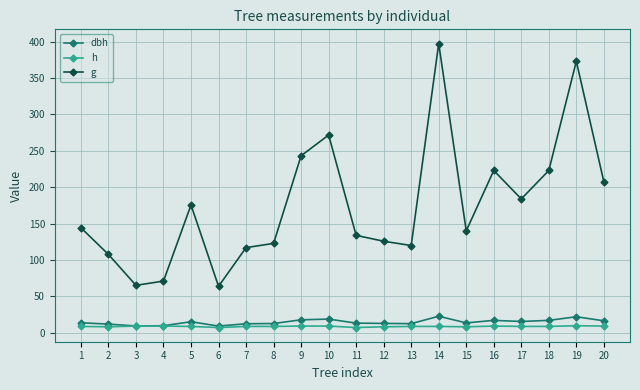

The value of h at 16 is 9.0. True or false?

True